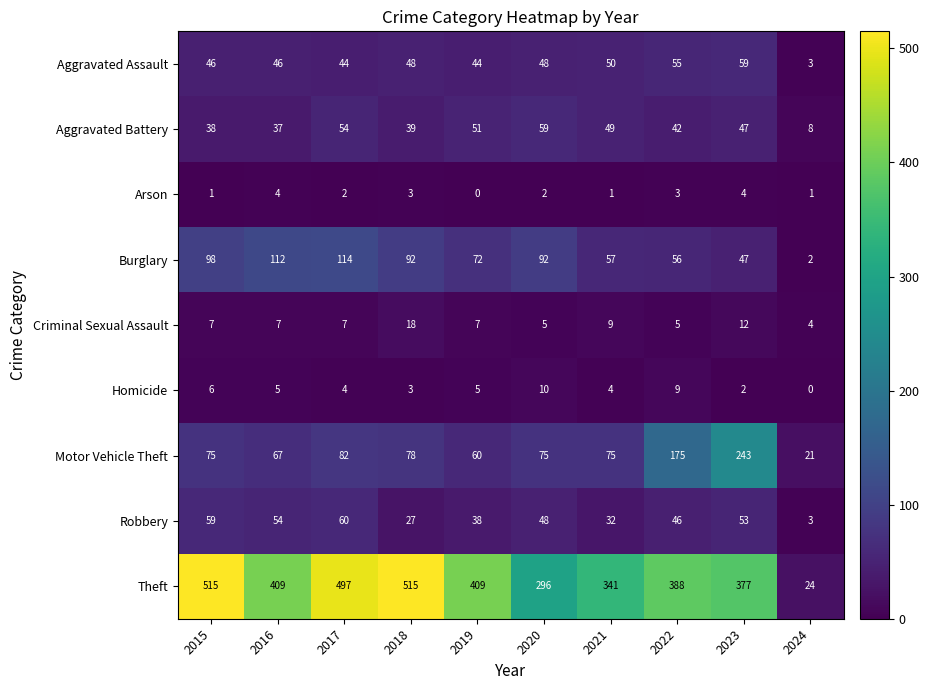

What is the difference between the Aggravated Assault values at 2022 and 2018?

7